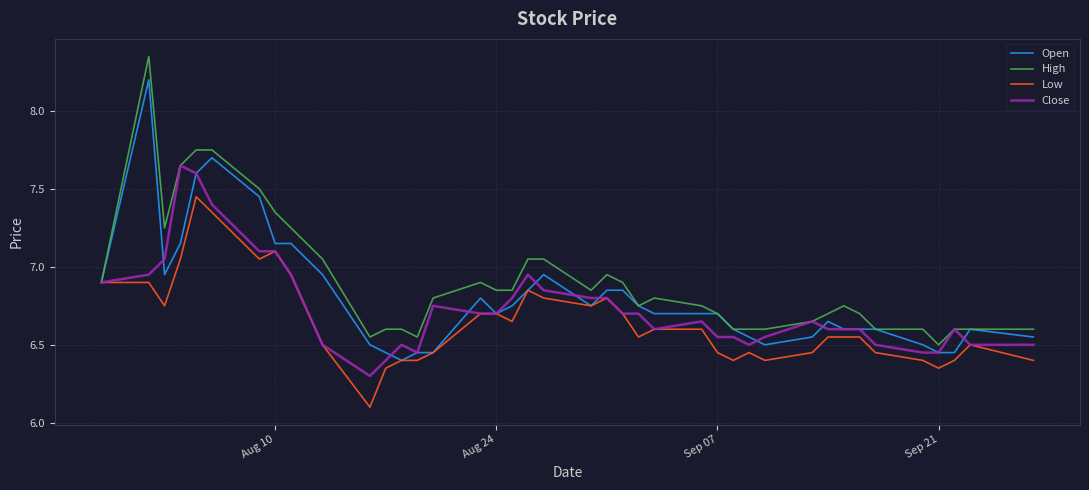

Rank the series by their maximum value, from lowest to highest.

Low, Close, Open, High